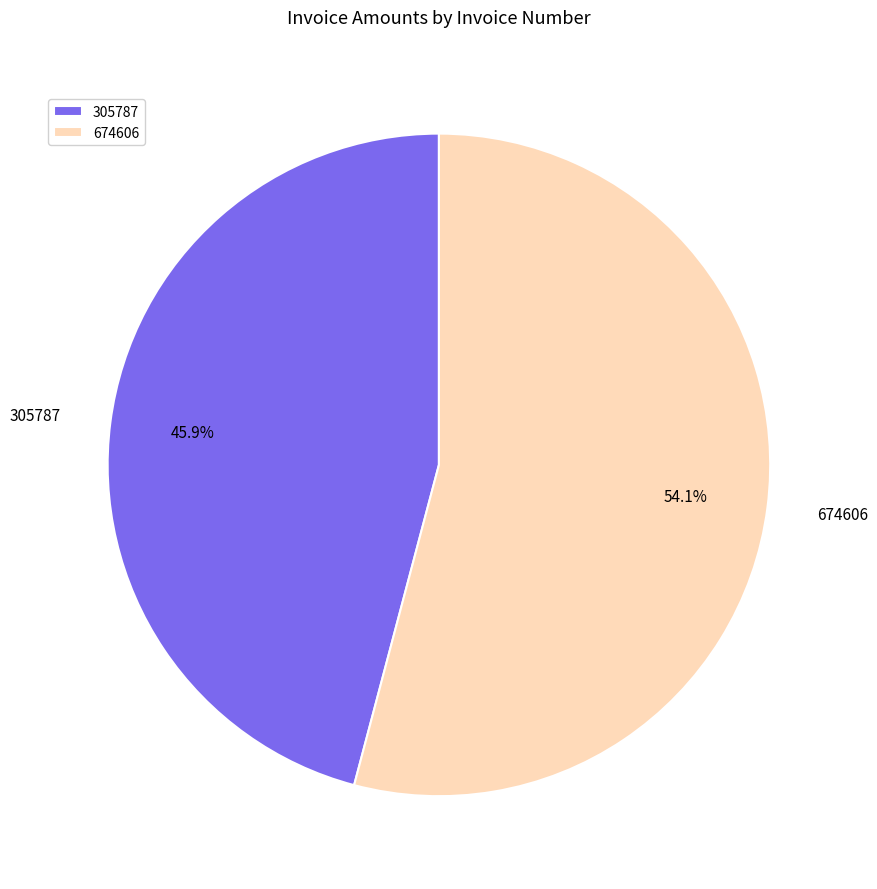

Is it true that 674606 is 48% of the pie?

False